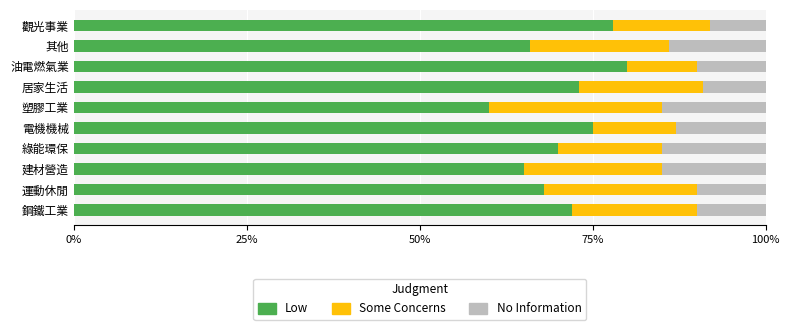

How many values in the Low series are below 72?

5